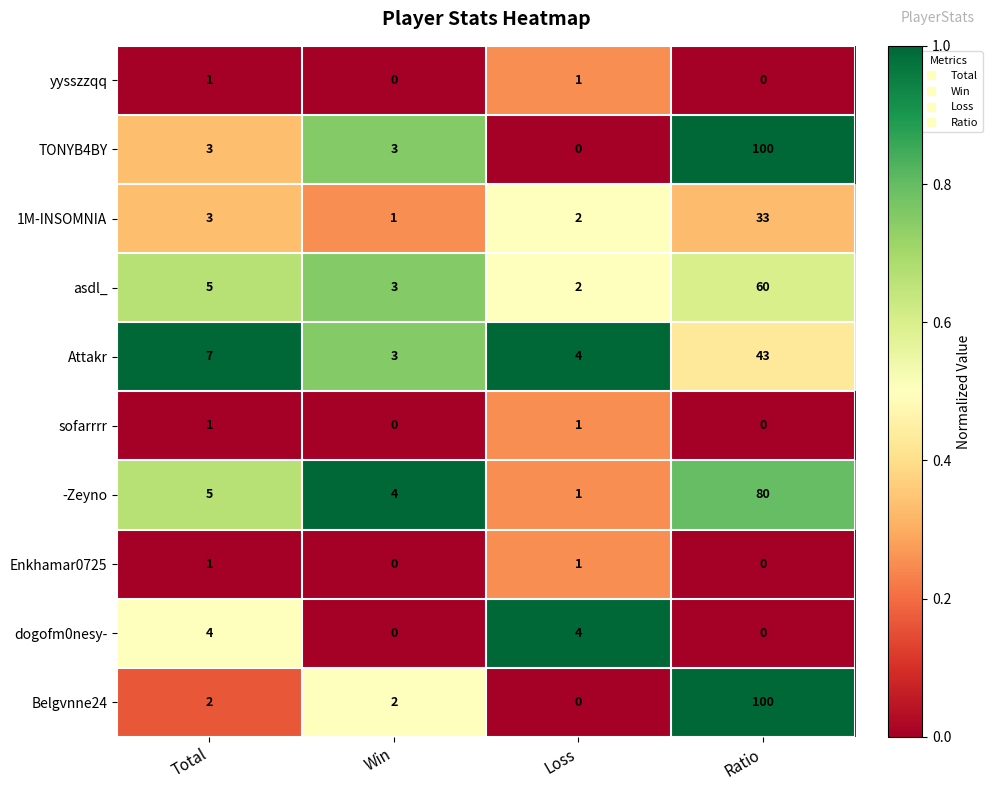

What is the average value of the asdl_ series?

18